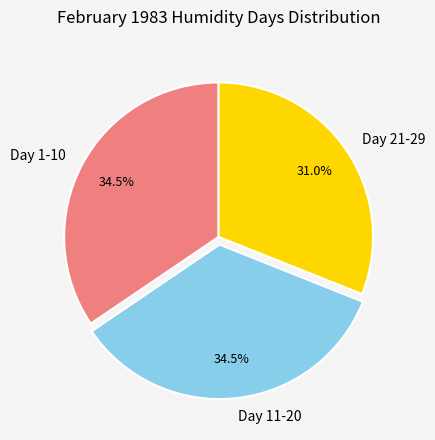

Approximately how many times larger is the value at Day 21-29 compared to Day 1-10?

0.9